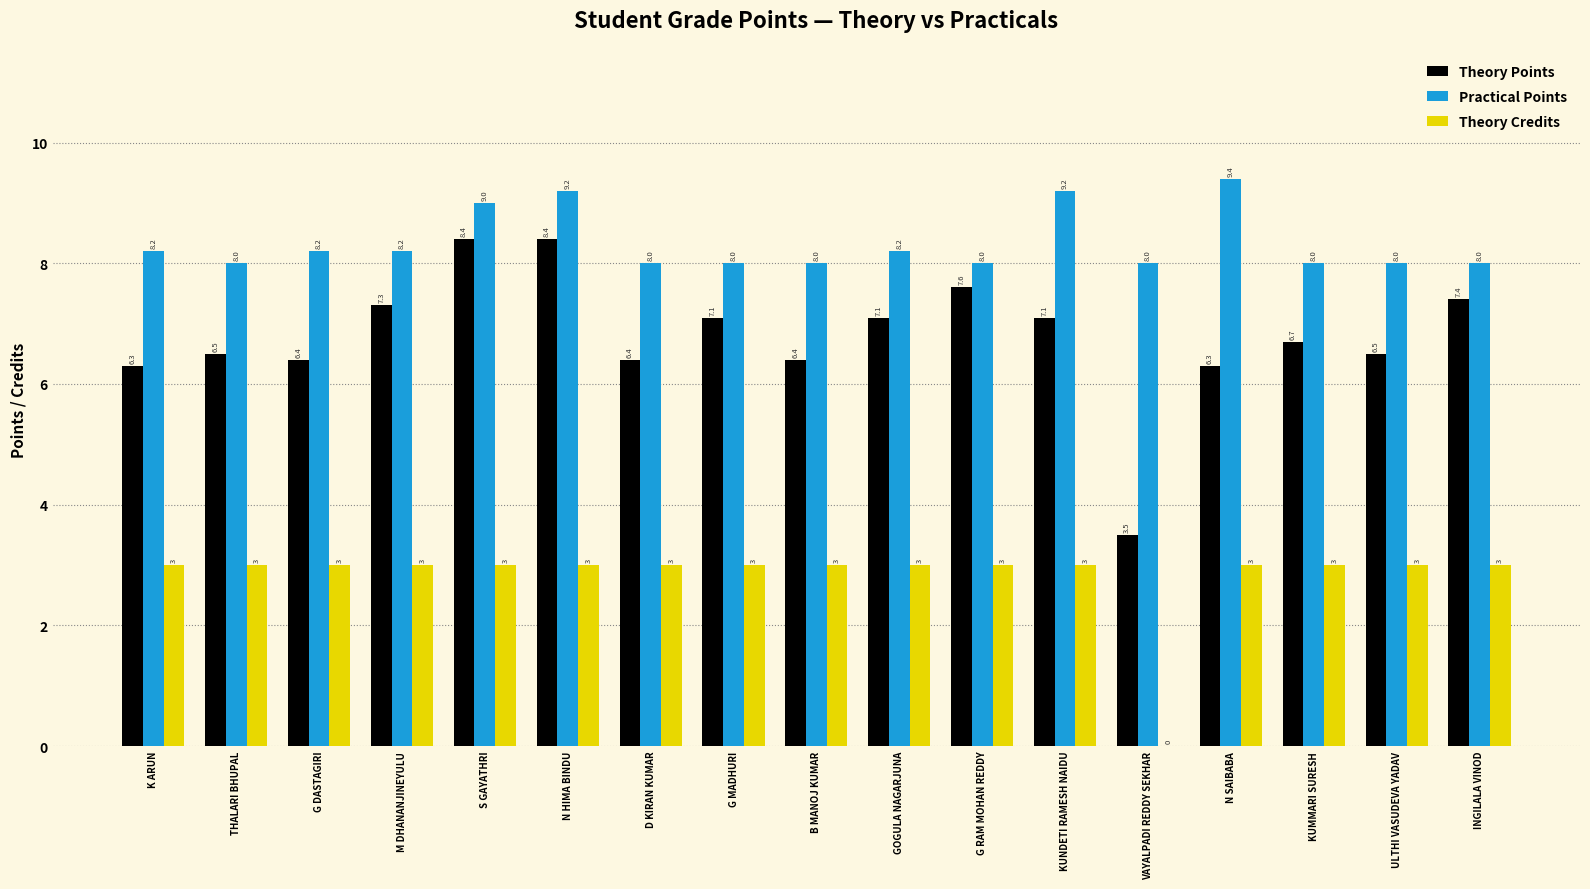

Reading right to left, what are all the values shown in this chart?

Theory Points: INGILALA VINOD=7.4	ULTHI VASUDEVA YADAV=6.5	KUMMARI SURESH=6.7	N SAIBABA=6.3	VAYALPADI REDDY SEKHAR=3.5	KUNDETI RAMESH NAIDU=7.1	G RAM MOHAN REDDY=7.6	GOGULA NAGARJUNA=7.1	B MANOJ KUMAR=6.4	G MADHURI=7.1	D KIRAN KUMAR=6.4	N HIMA BINDU=8.4	S GAYATHRI=8.4	M DHANANJINEYULU=7.3	G DASTAGIRI=6.4	THALARI BHUPAL=6.5	K ARUN=6.3
Practical Points: INGILALA VINOD=8.0	ULTHI VASUDEVA YADAV=8.0	KUMMARI SURESH=8.0	N SAIBABA=9.4	VAYALPADI REDDY SEKHAR=8.0	KUNDETI RAMESH NAIDU=9.2	G RAM MOHAN REDDY=8.0	GOGULA NAGARJUNA=8.2	B MANOJ KUMAR=8.0	G MADHURI=8.0	D KIRAN KUMAR=8.0	N HIMA BINDU=9.2	S GAYATHRI=9.0	M DHANANJINEYULU=8.2	G DASTAGIRI=8.2	THALARI BHUPAL=8.0	K ARUN=8.2
Theory Credits: INGILALA VINOD=3.0	ULTHI VASUDEVA YADAV=3.0	KUMMARI SURESH=3.0	N SAIBABA=3.0	VAYALPADI REDDY SEKHAR=0.0	KUNDETI RAMESH NAIDU=3.0	G RAM MOHAN REDDY=3.0	GOGULA NAGARJUNA=3.0	B MANOJ KUMAR=3.0	G MADHURI=3.0	D KIRAN KUMAR=3.0	N HIMA BINDU=3.0	S GAYATHRI=3.0	M DHANANJINEYULU=3.0	G DASTAGIRI=3.0	THALARI BHUPAL=3.0	K ARUN=3.0